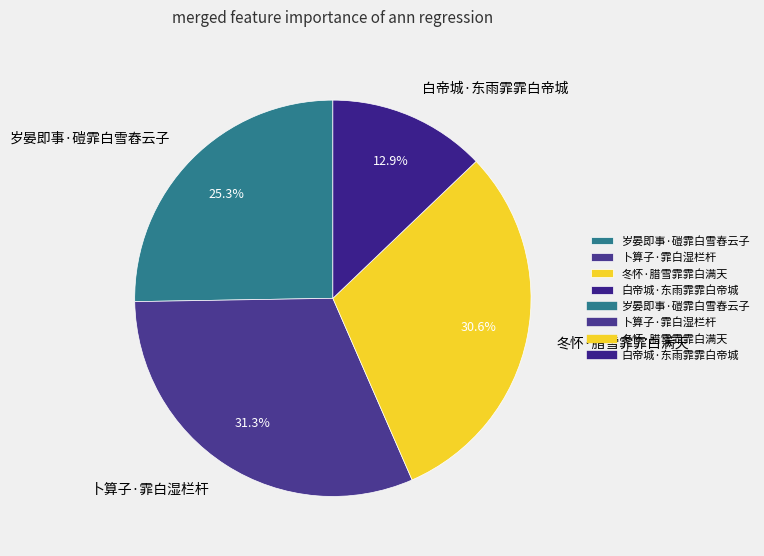

Does any single category account for the majority?

No